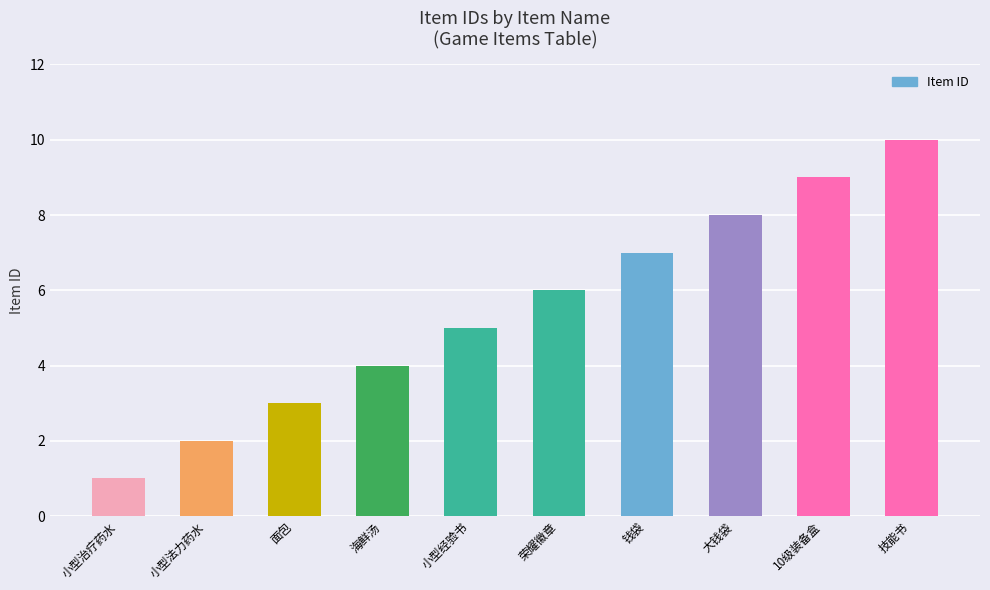

How many series are shown in this chart?

1